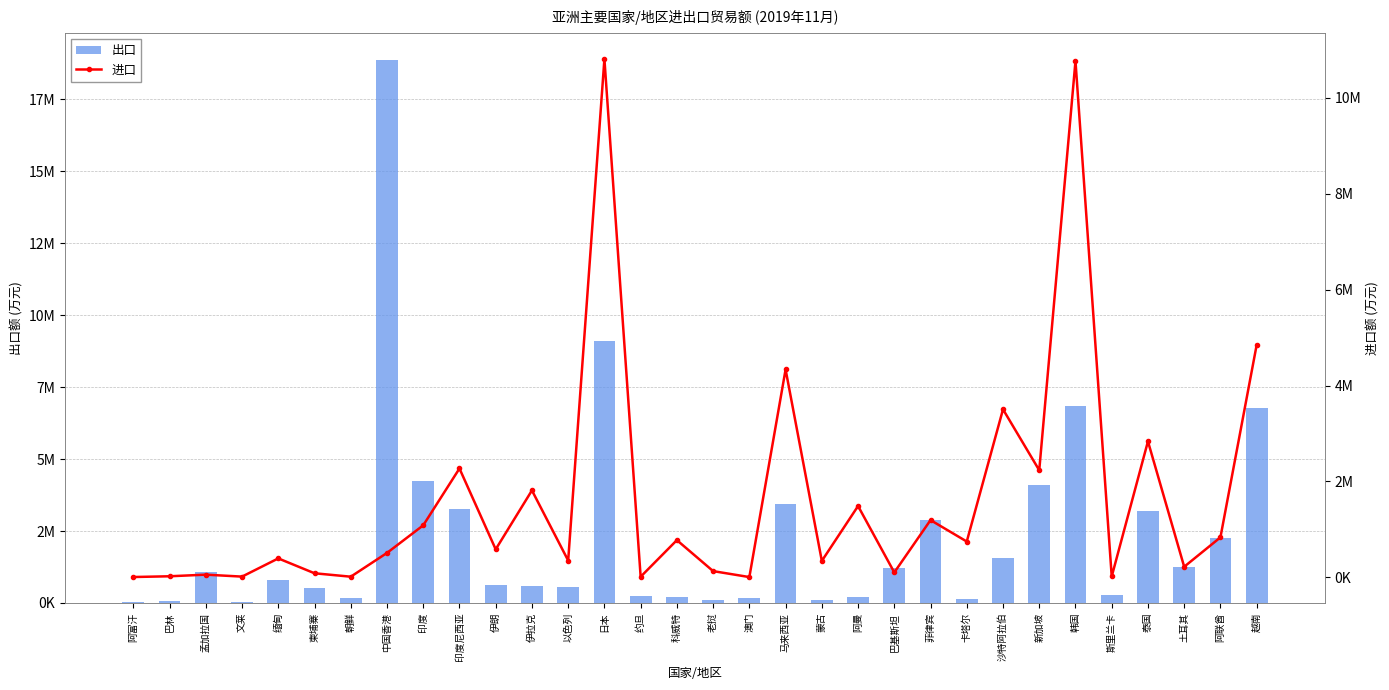

Reading left to right, what are all the values shown in this chart?

出口: 42494	76093	1071254	36898	801072	507551	185352	18854853	4222765	3280611	636784	599145	562702	9110082	250771	215449	119241	175331	3453364	99588	200484	1207250	2866979	140987	1570315	4085469	6846598	287667	3209966	1256497	2261805	6768039
进口: 6160	21793	55493	14840	394483	84463	13061	508854	1084774	2270546	583892	1813340	349825	10813289	12011	775524	129352	5194	4336001	342175	1487284	101859	1193625	746529	3504538	2233179	10771345	17244	2836534	220243	833610	4847357